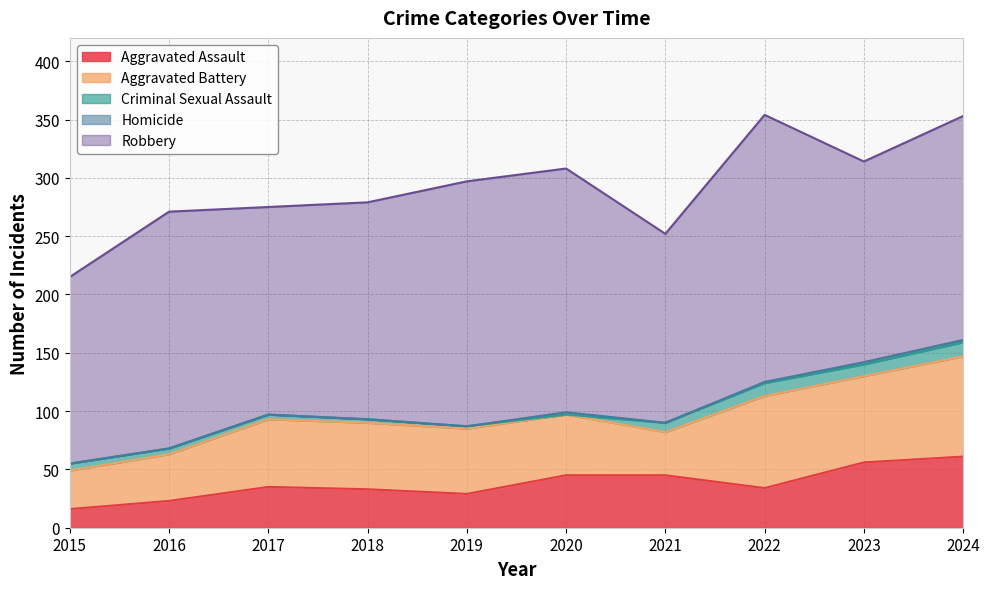

True or false: Homicide has more than 1 points higher than both neighbors.

False